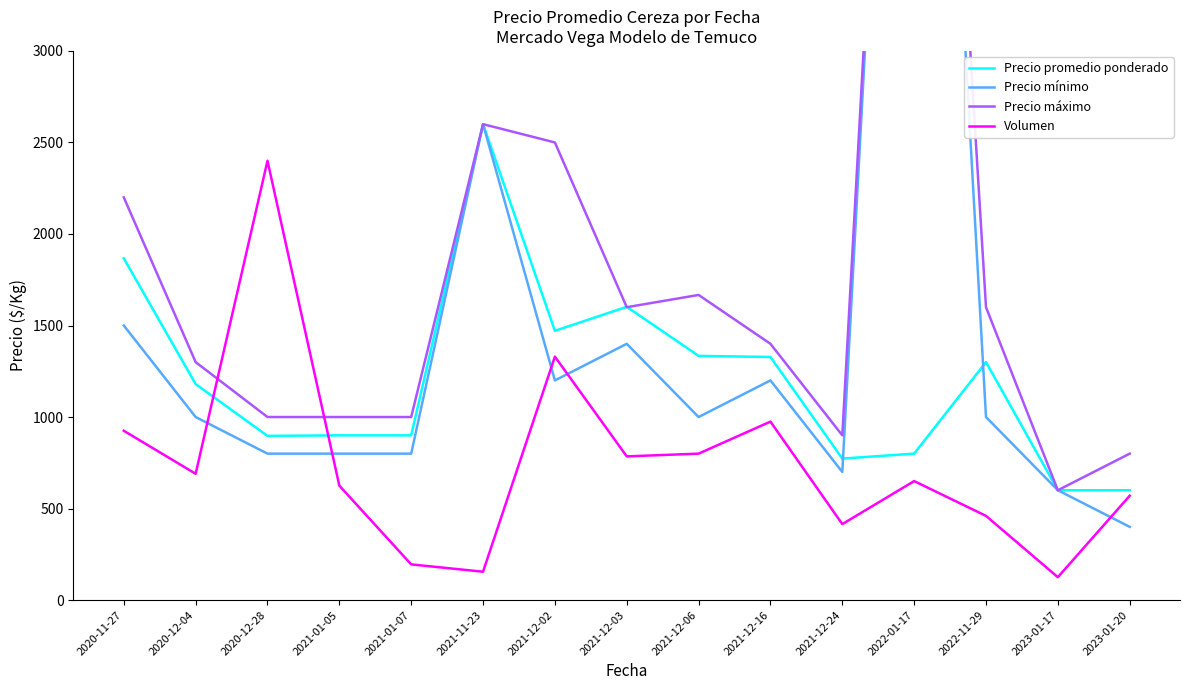

Between which two adjacent categories do Precio promedio ponderado and Precio máximo first intersect?

2021-12-02 and 2021-12-03